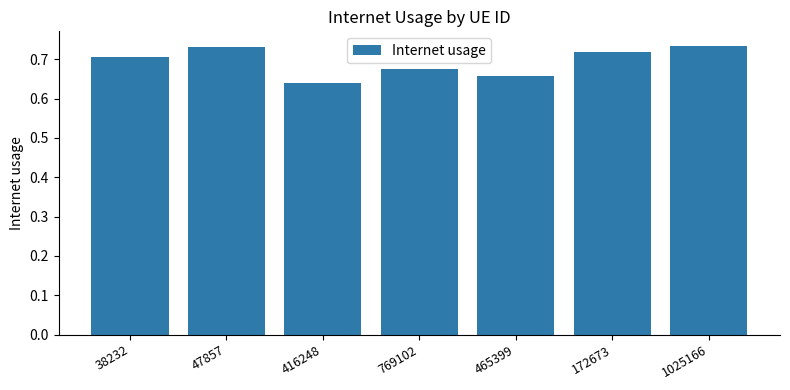

What is the label of the 1st bar from the left?

38232